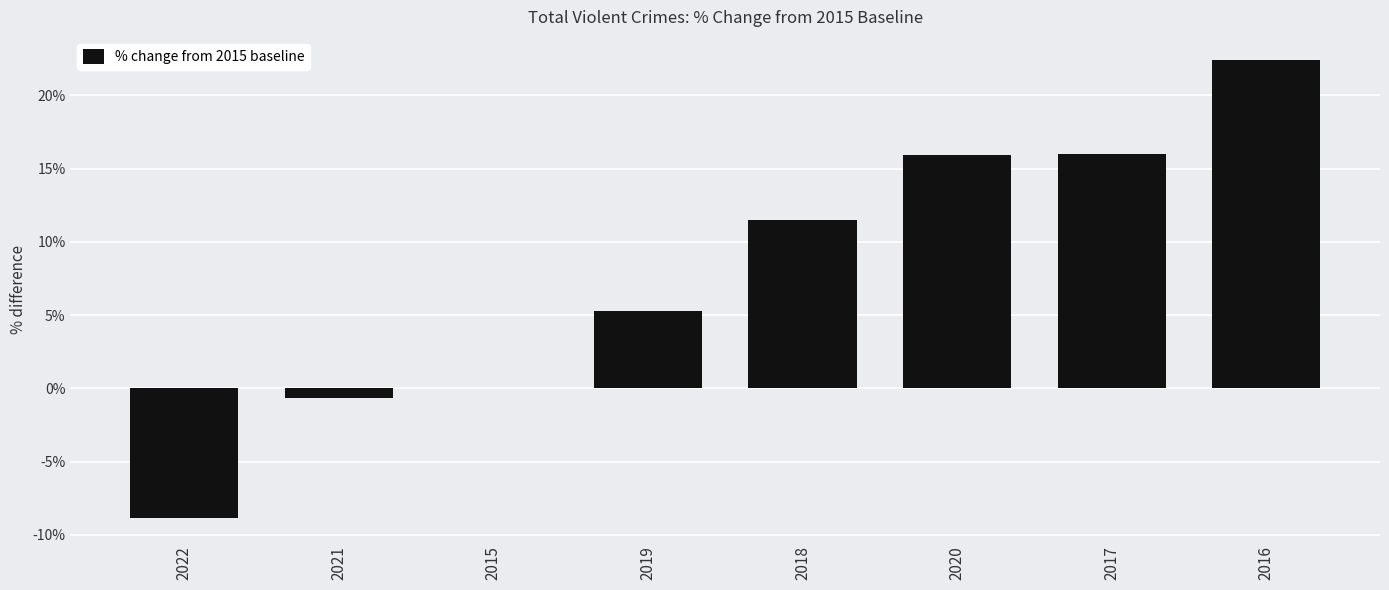

True or false: the data shows 16.6 at 2018.

False